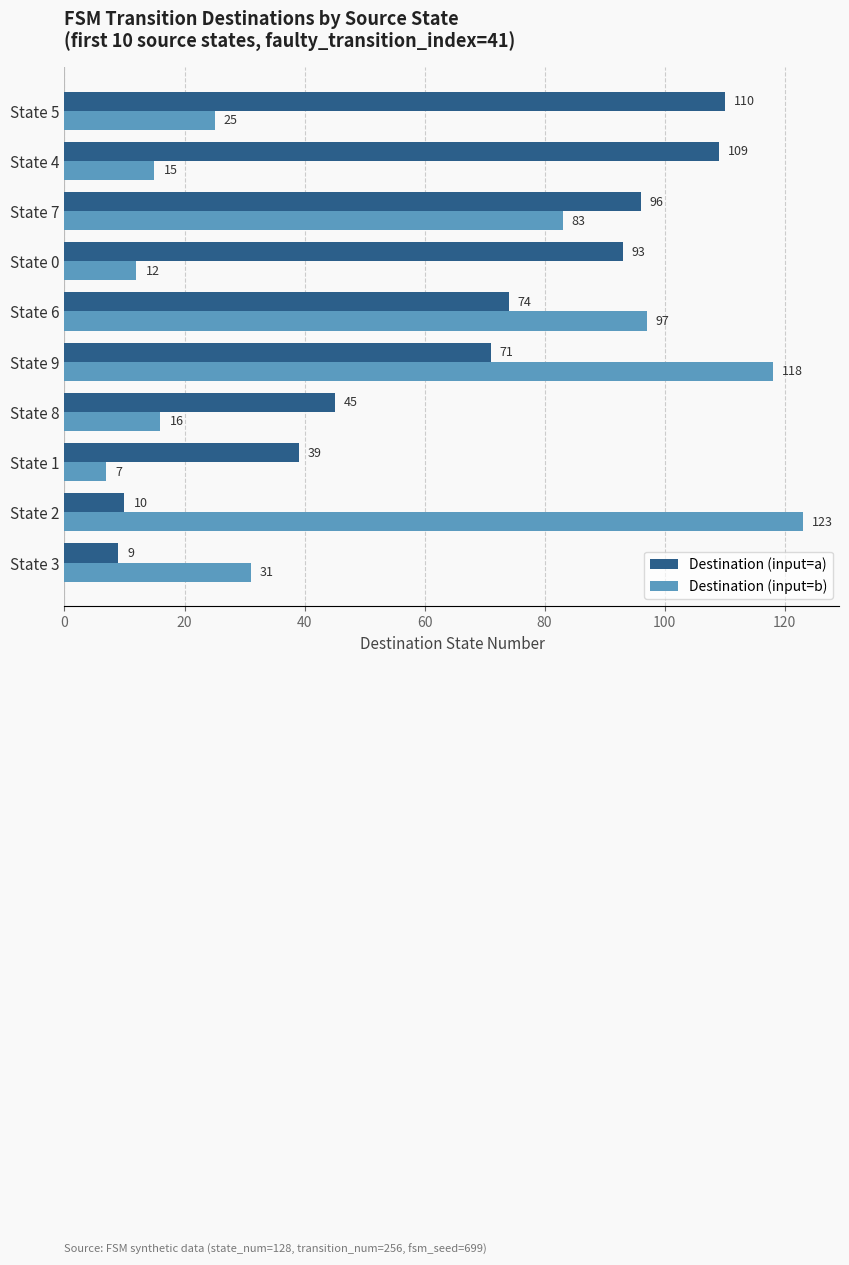

At how many categories does at least one series exceed 99?

4